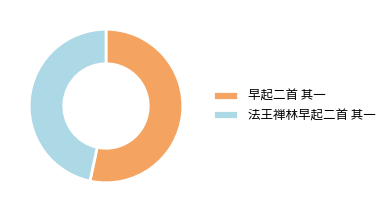

Is the sum of 法王禅林早起二首 其一 and 早起二首 其一 greater than half?

Yes